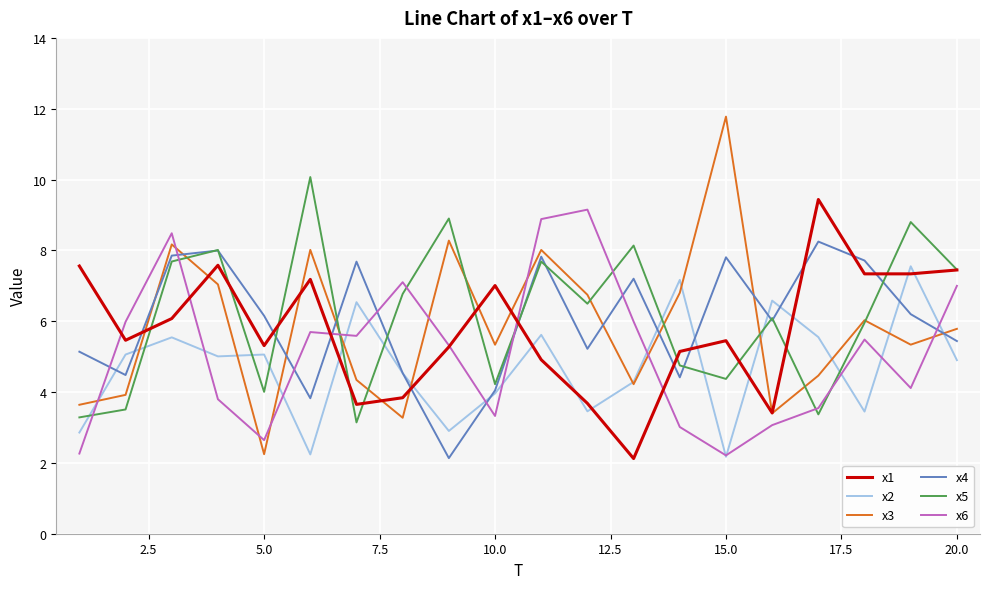

Which series has the widest spread of values?

x3